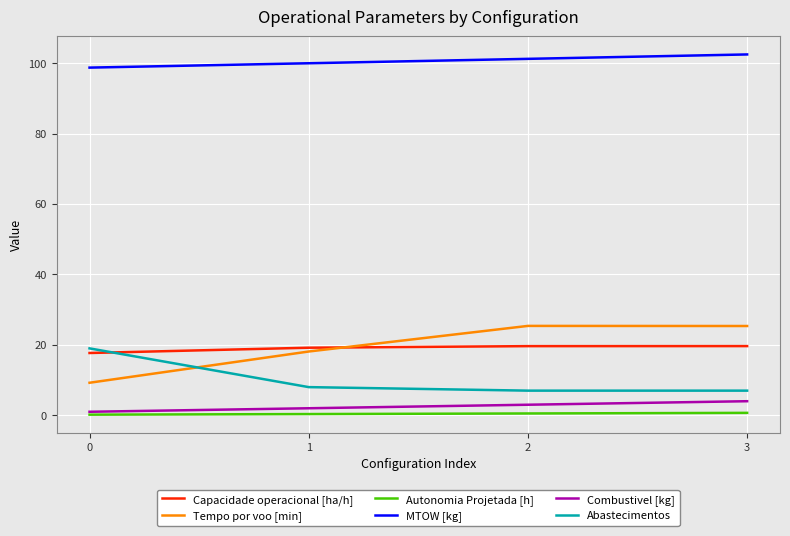

What is the spread (max minus min) of values at 0?

98.5